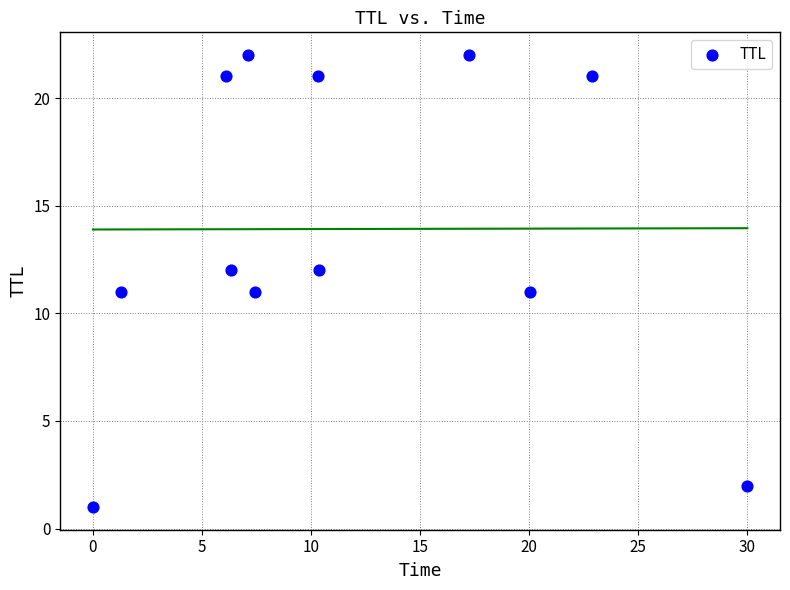

What is the average Y value?

14